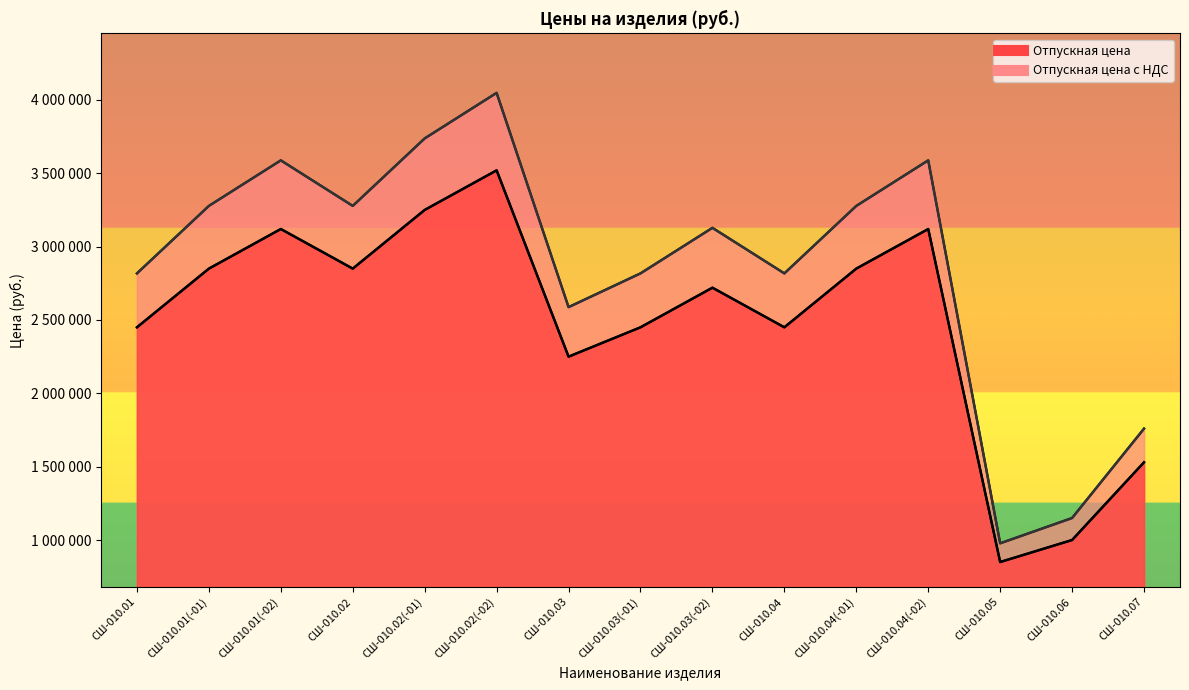

What is the smallest value displayed?

850000